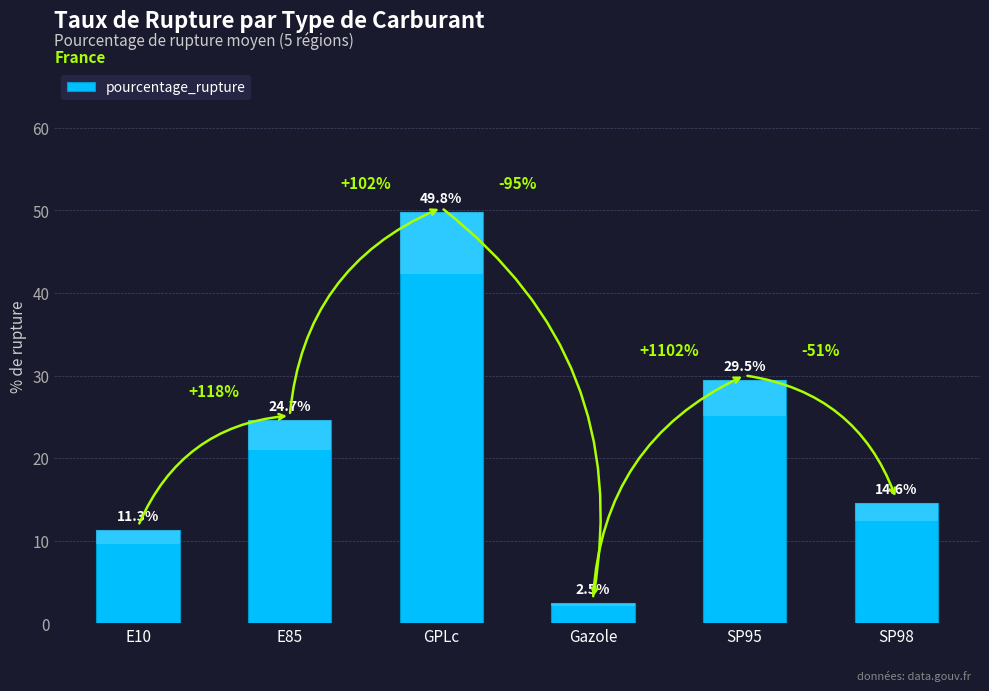

Approximately how many times larger is the value at GPLc compared to E10?

4.4